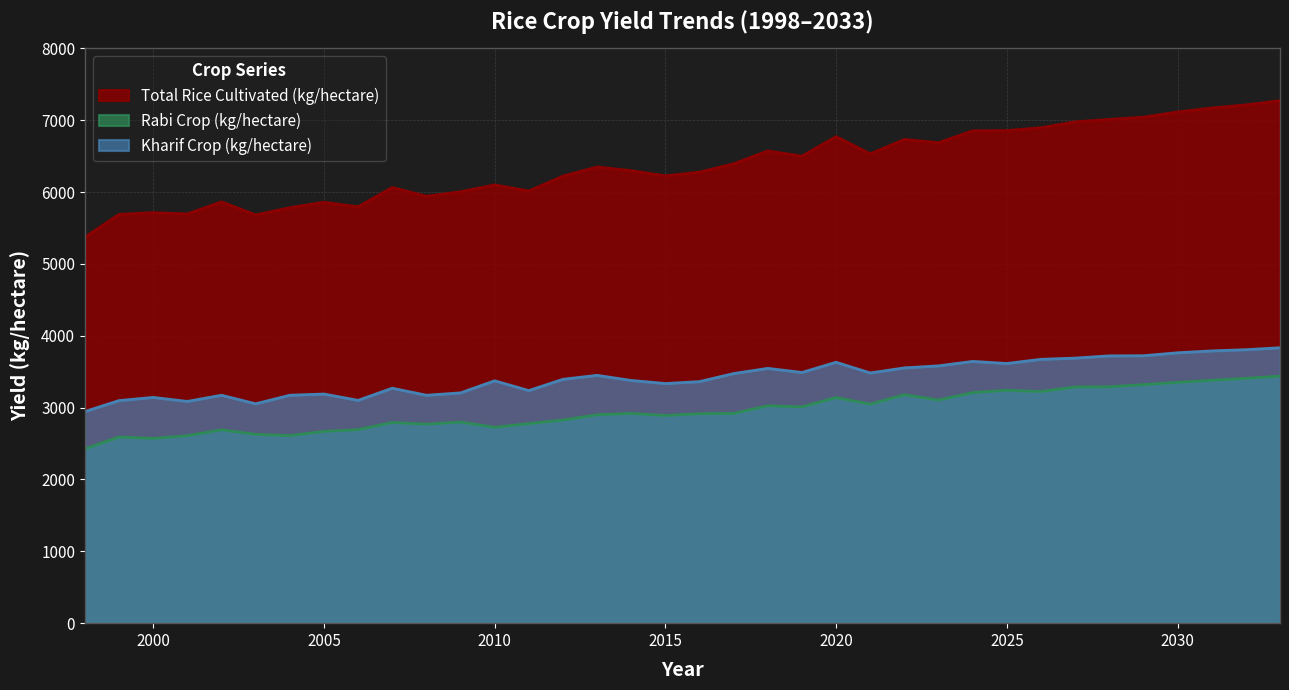

Which series changed the most between 2005 and 2007?

Total Rice Cultivated (kg/hectare)